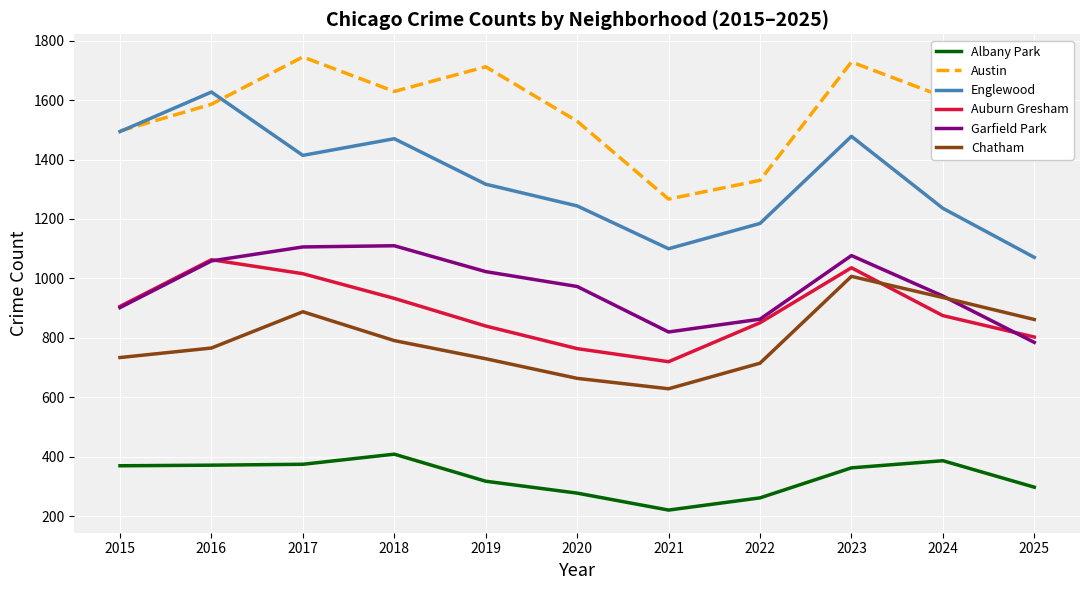

At which category is the sum across all series the highest?

2023